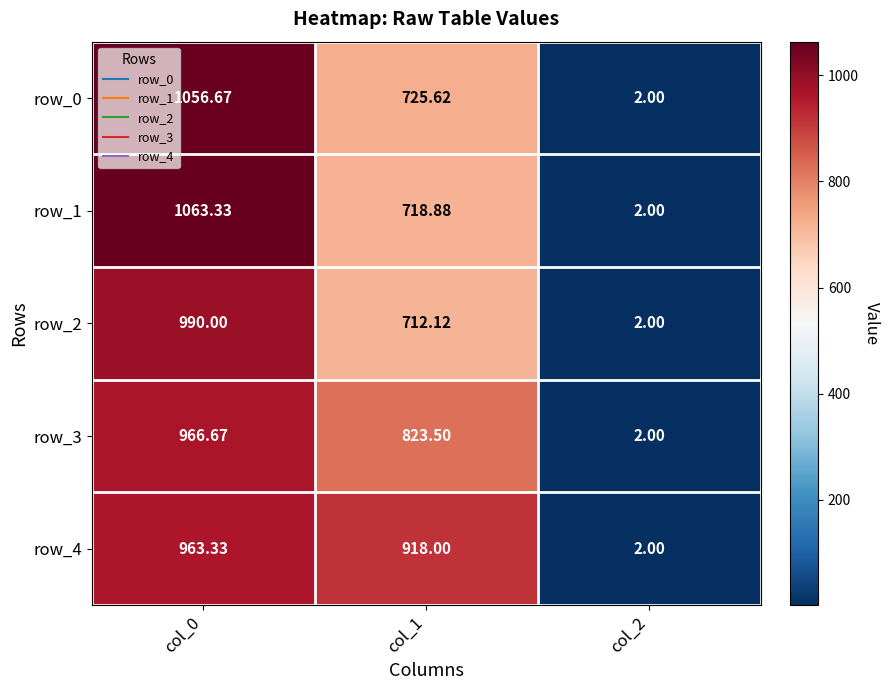

What is the minimum value for row_0?

2.0